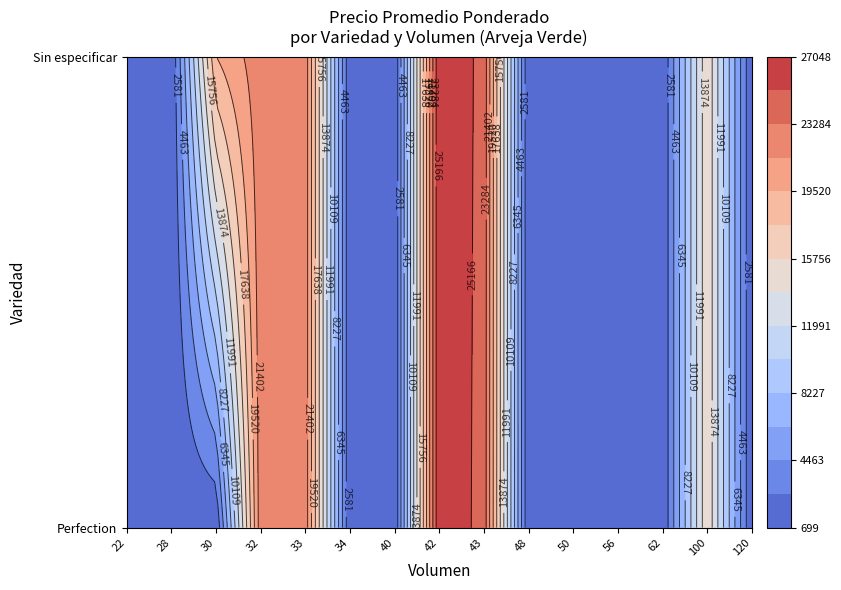

What is the approximate value of Perfection at 43?

24419